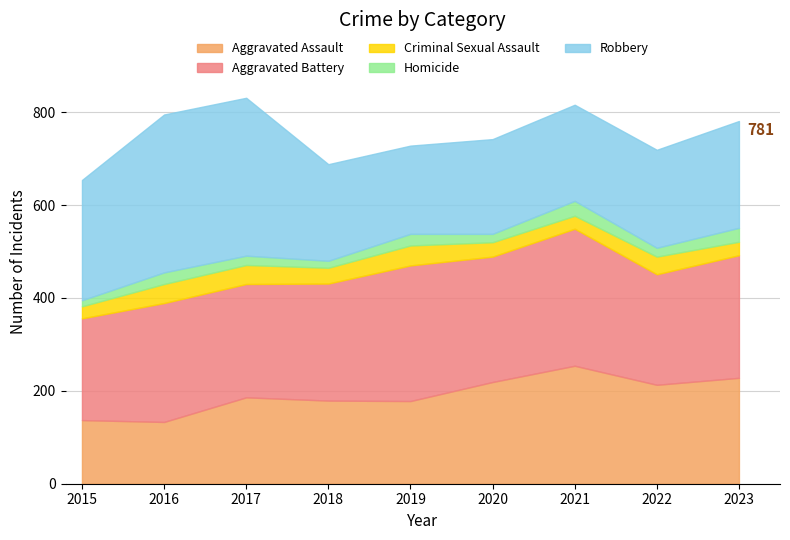

What is the difference between the maximum and minimum values in the Aggravated Assault series?

121